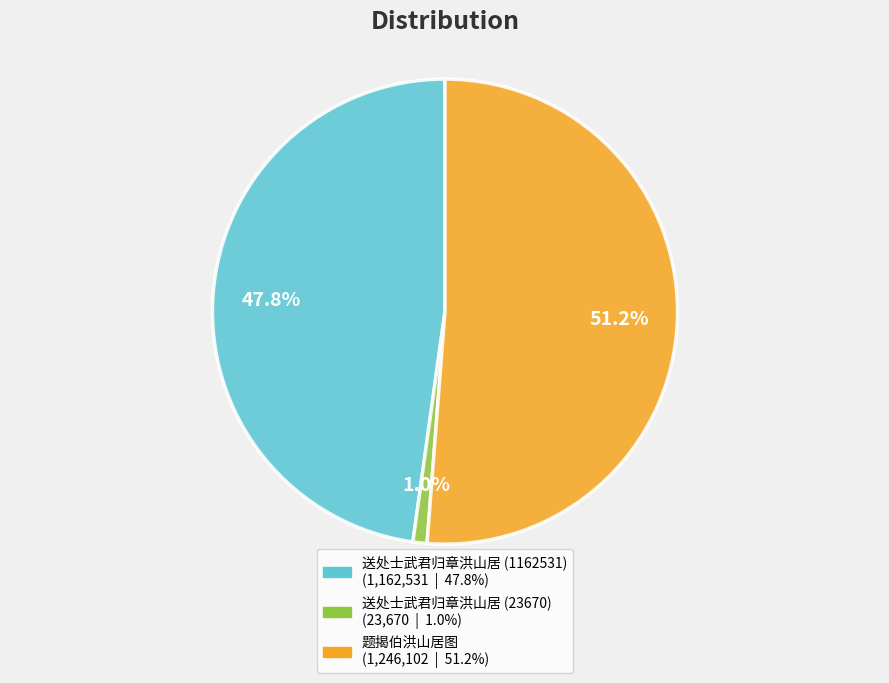

Count the number of slices in the pie.

3